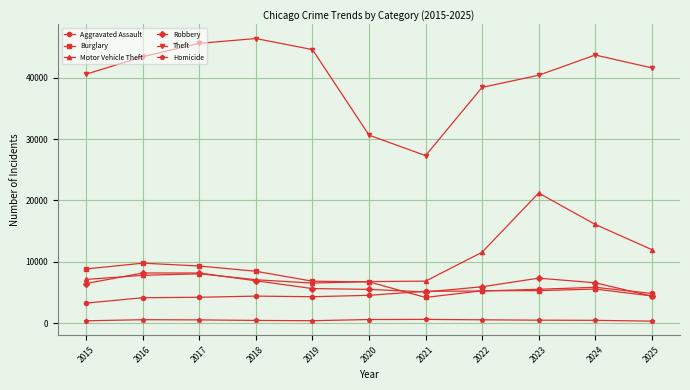

Which series has the widest spread of values?

Theft